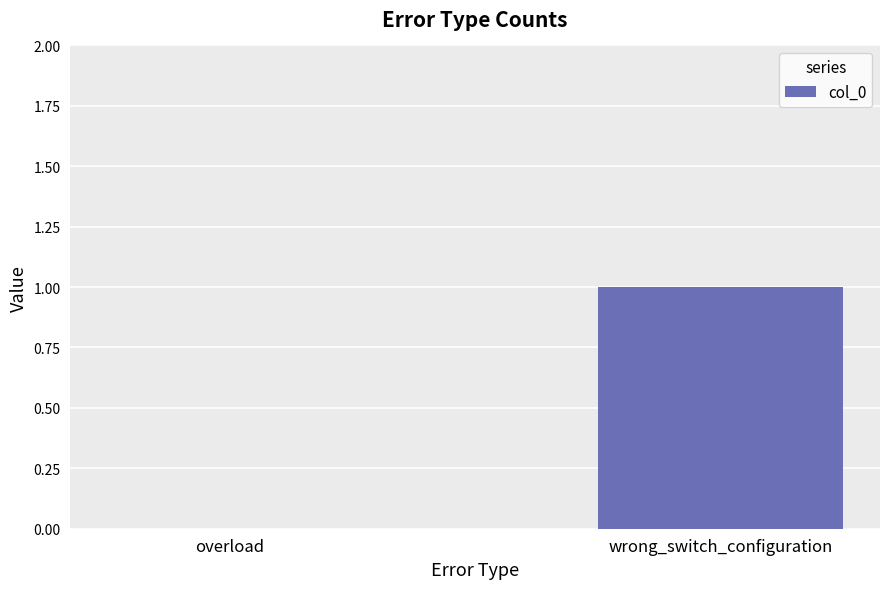

Reading left to right, extract all data points from this chart.

overload=0	wrong_switch_configuration=1